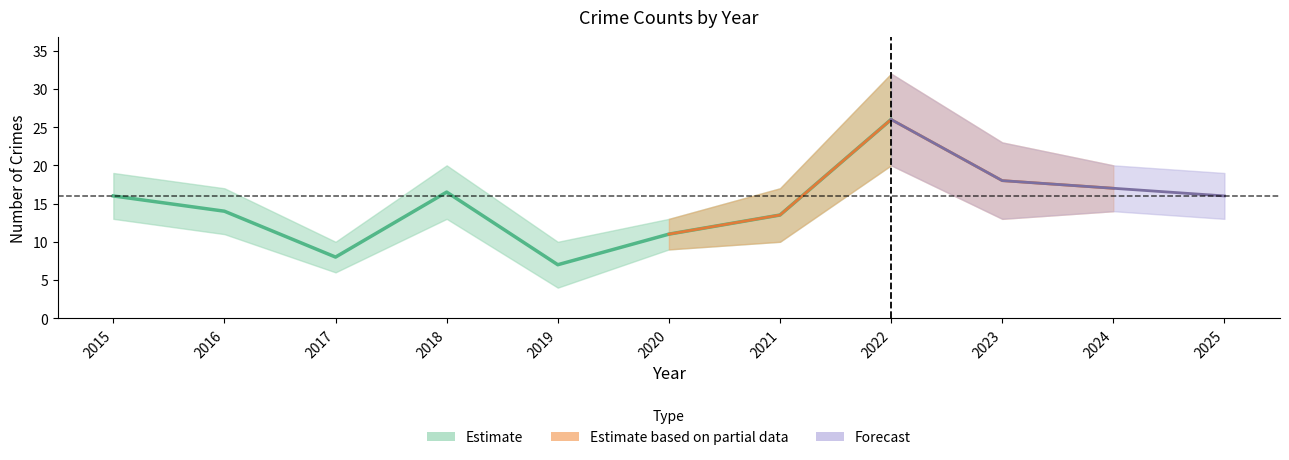

How many interior local valleys does the Total series have?

2